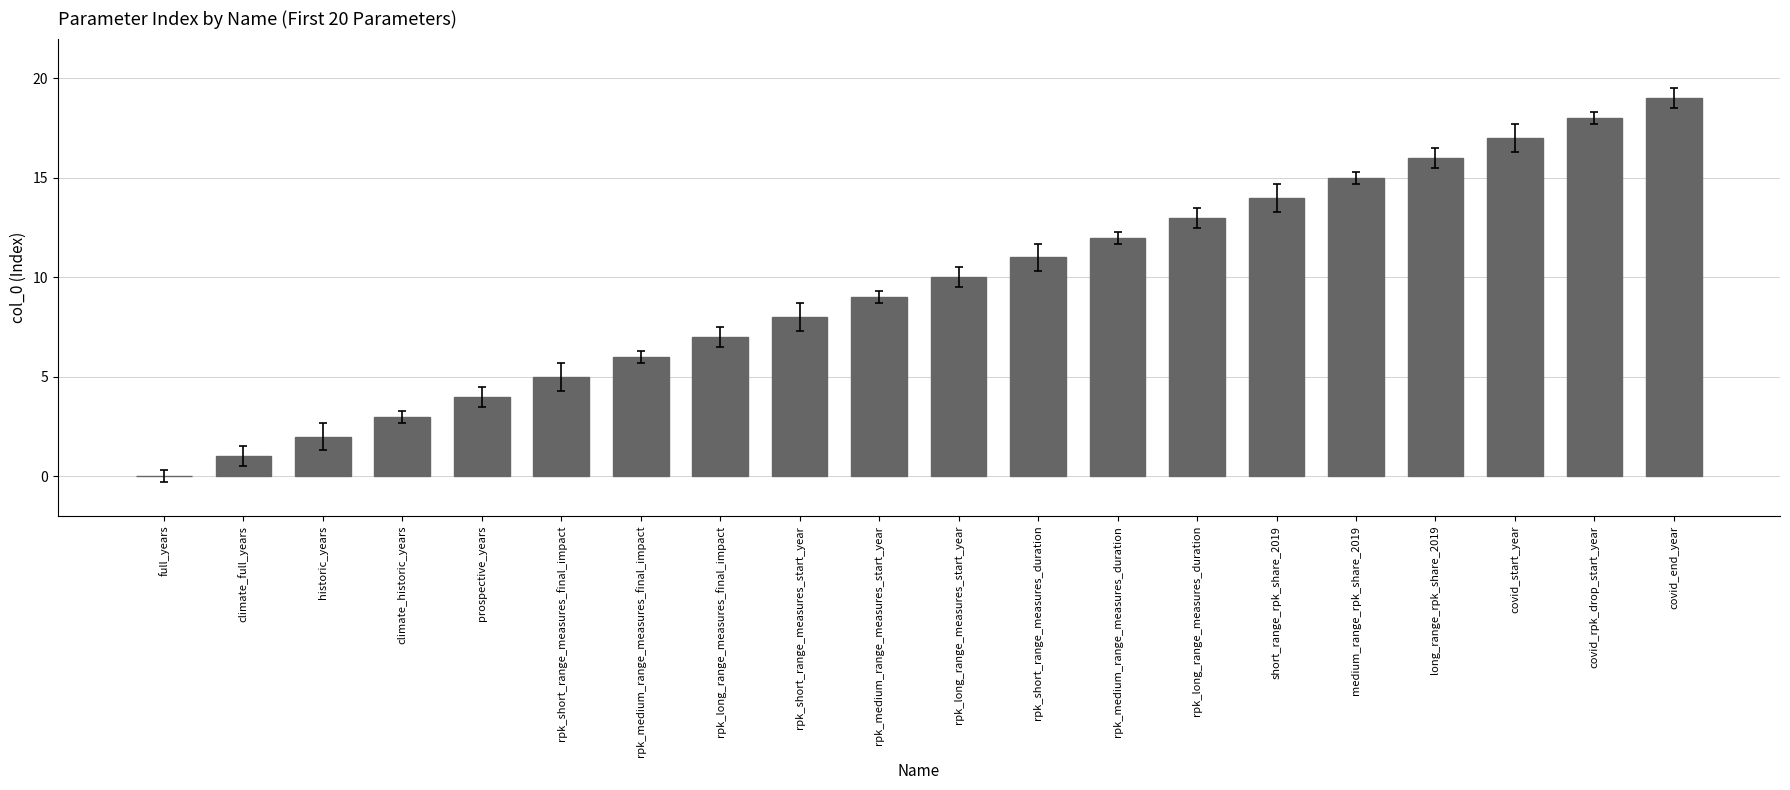

How many values are above zero?

19